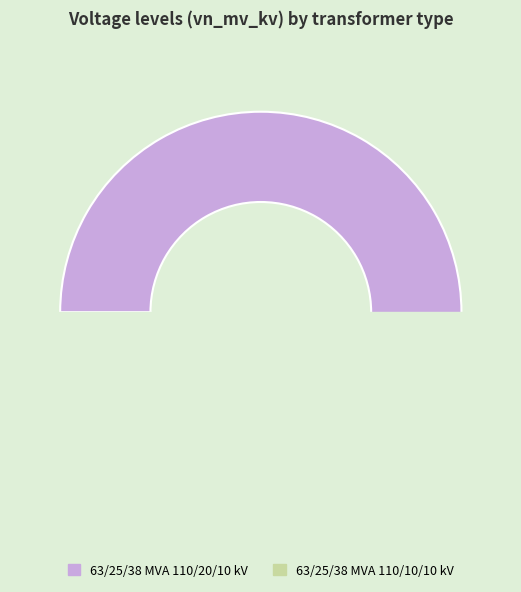

True or false: 63/25/38 MVA 110/20/10 kV accounts for 67% of the total.

True